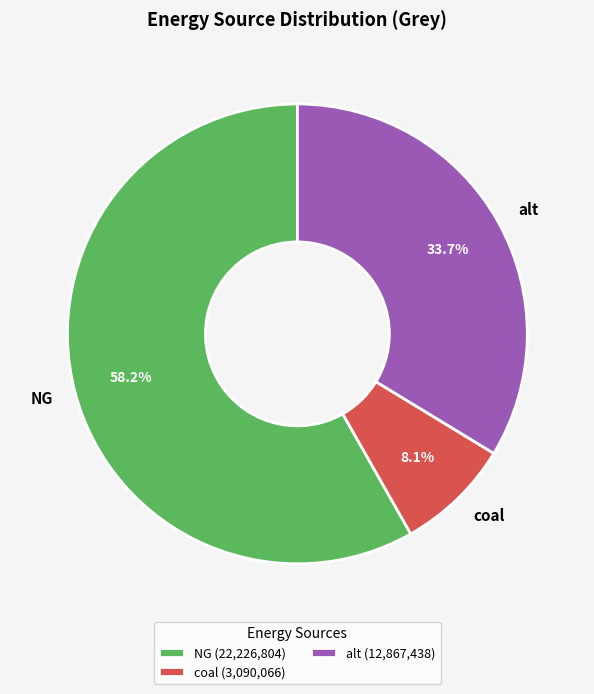

Does any single category account for the majority?

Yes